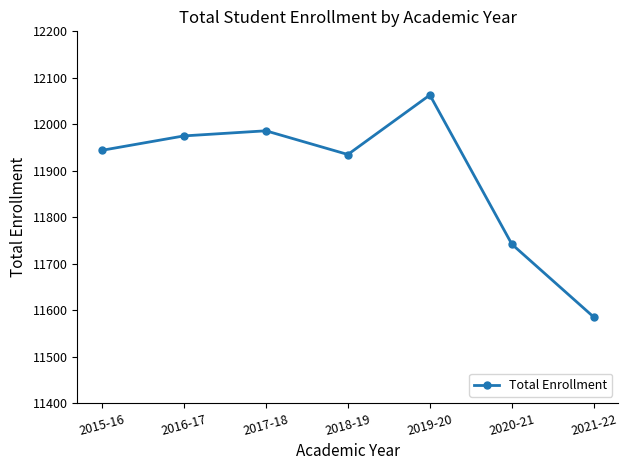

How many values are below 11944?

3